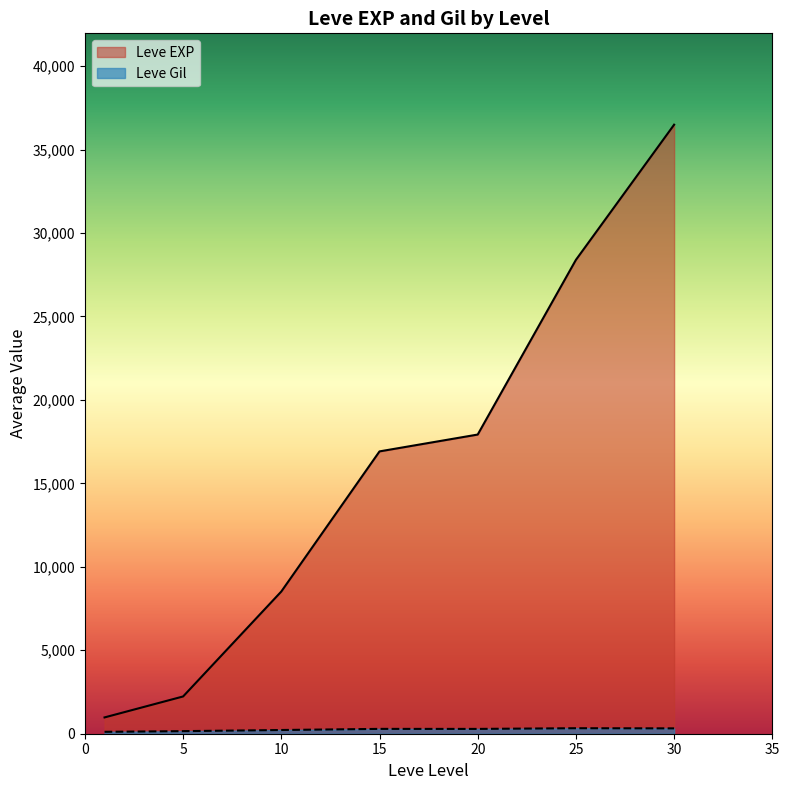

Is the value of Leve EXP at 1 greater than the value of Leve Gil at 5?

Yes